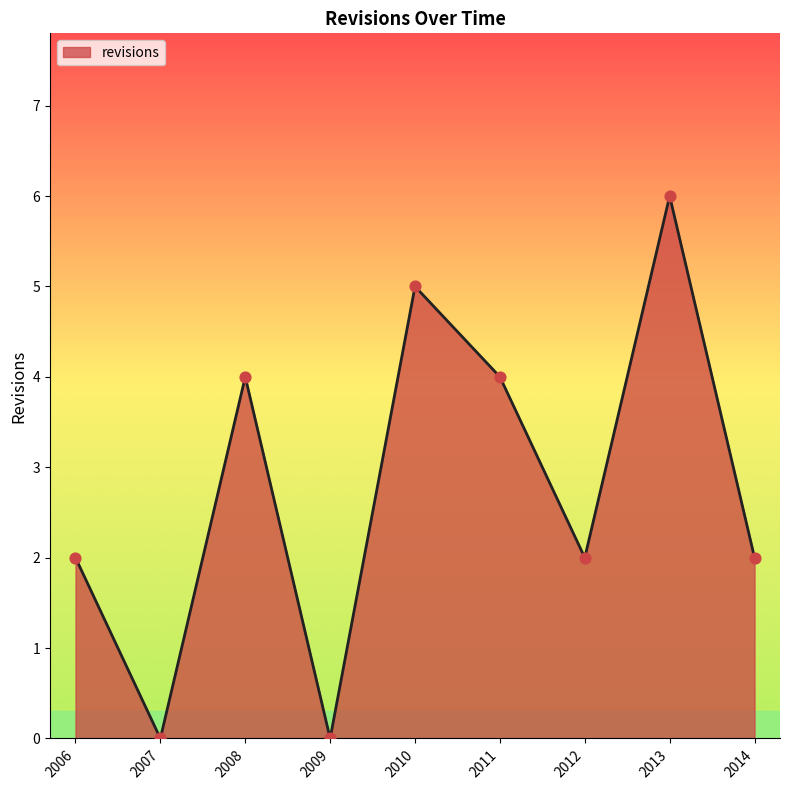

Between 2006 and 2009, which is larger?

2006